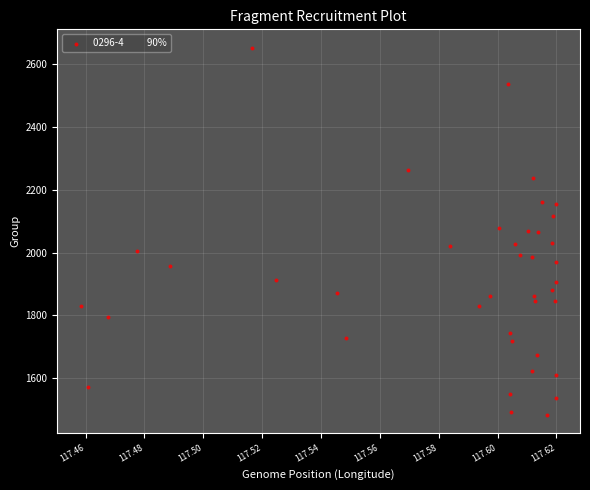

How many data points are displayed?

40